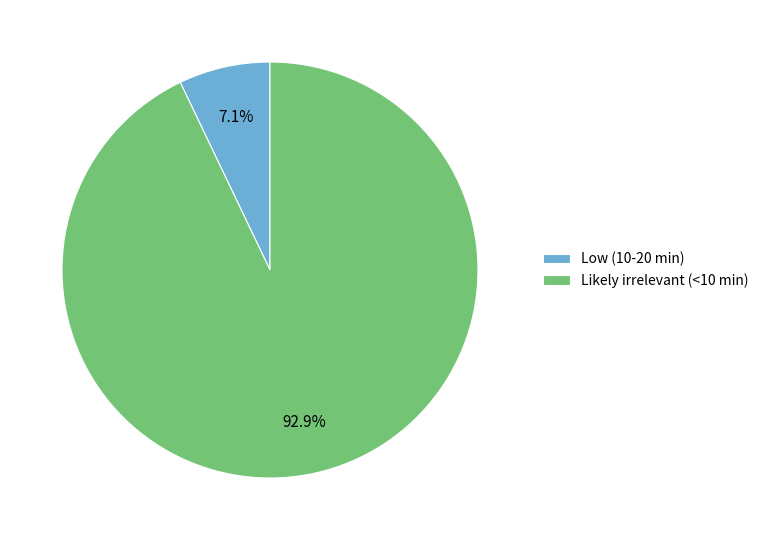

What is the ratio of the value at Likely irrelevant (<10 min) to the value at Low (10-20 min)?

13.1